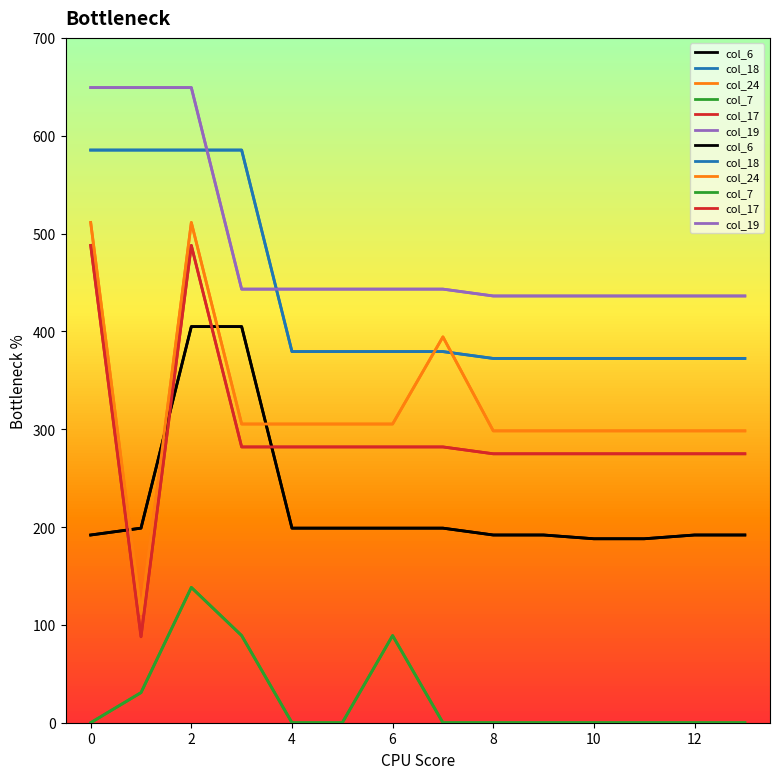

Is the value of col_18 at 1.0 greater than the value of col_24 at 1.0?

Yes